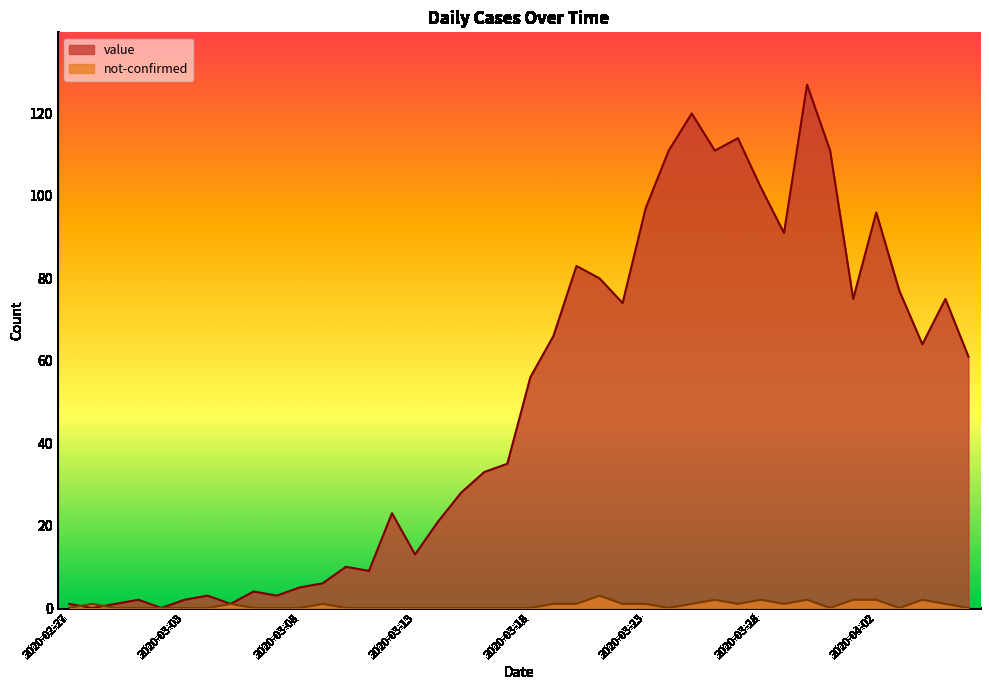

True or false: not-confirmed has a value of 2 at 2020-03-30.

True